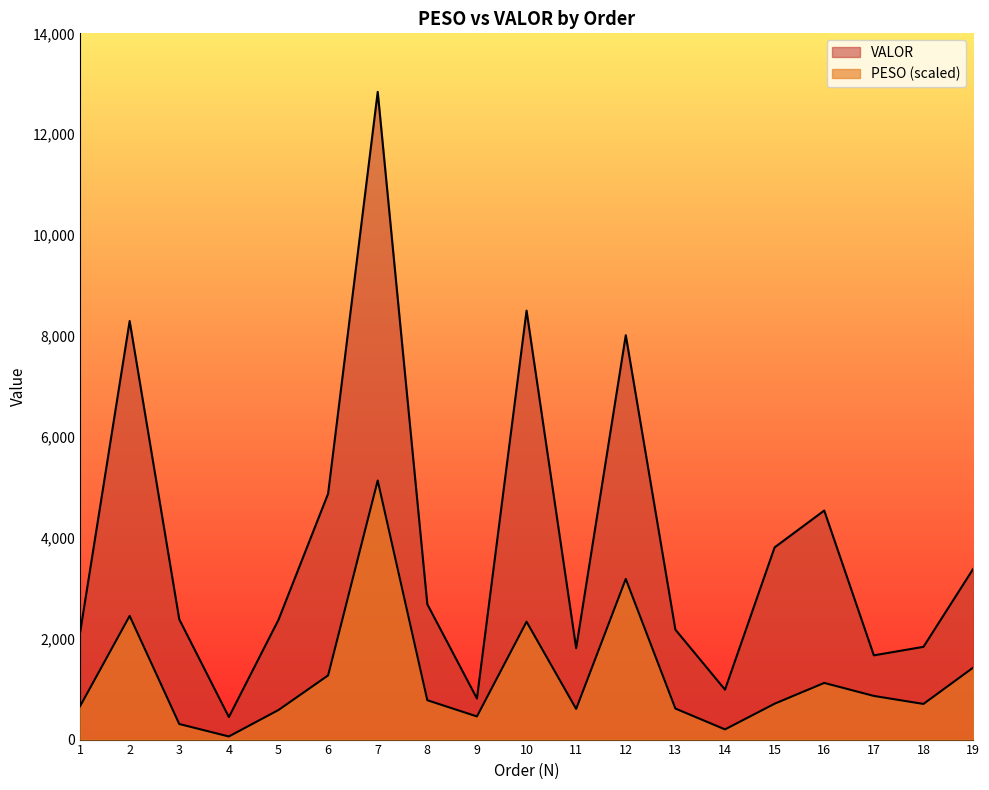

How many categories are shown in the chart?

19